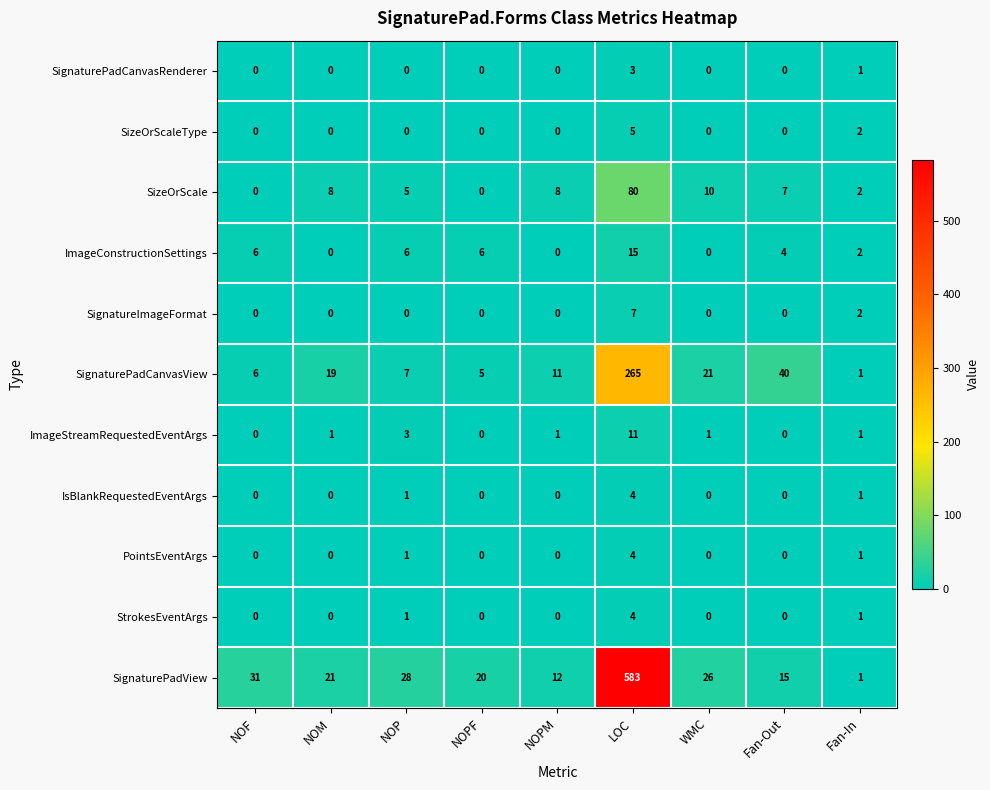

What is the highest value of the SignaturePadCanvasRenderer series?

3